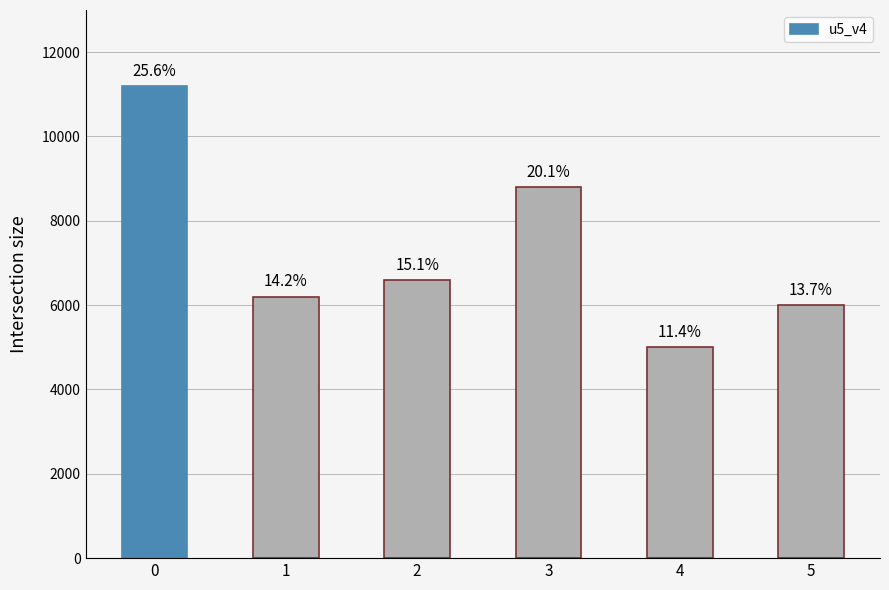

What is the value of the 3rd bar from the left?

6600